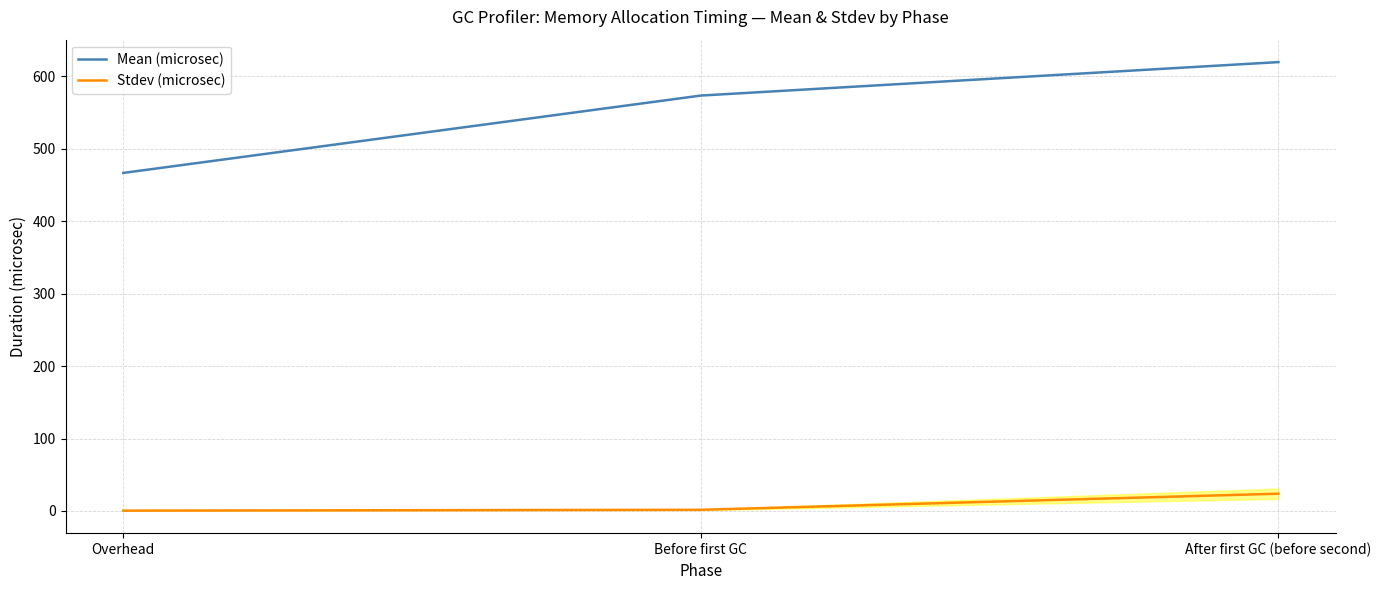

Which series has the largest range (max minus min)?

Mean (microsec)